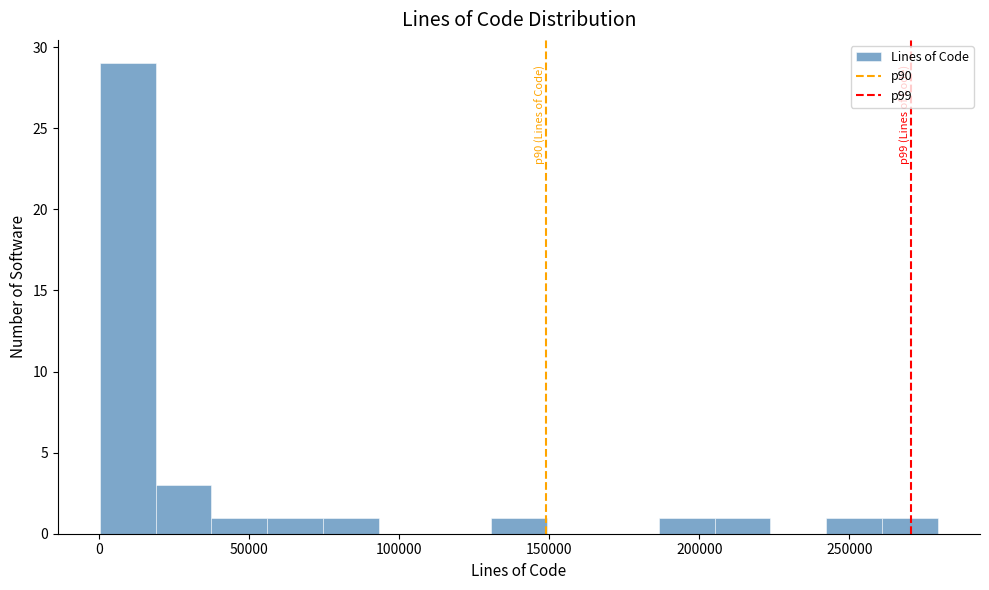

Read against the x-axis, roughly where is the centre of the tallest bar?

10000